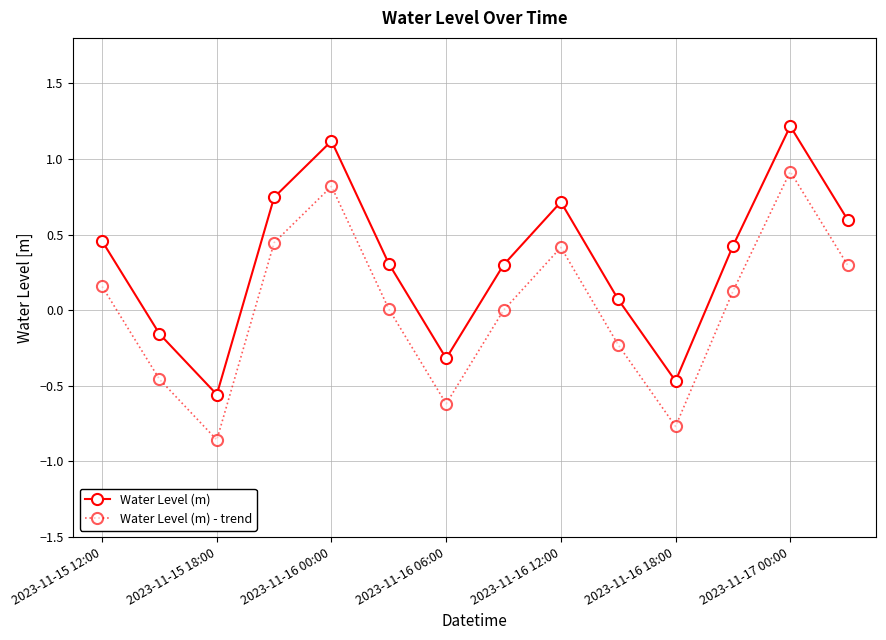

Rank the series by their maximum value, from lowest to highest.

Water Level (m) - trend, Water Level (m)